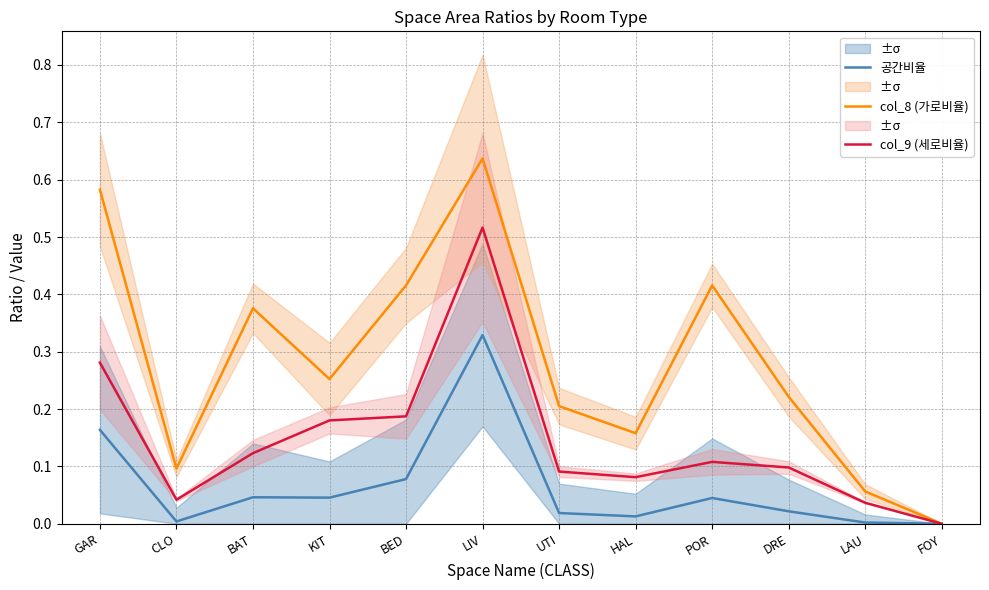

Is this an area chart (filled region under the line)?

No